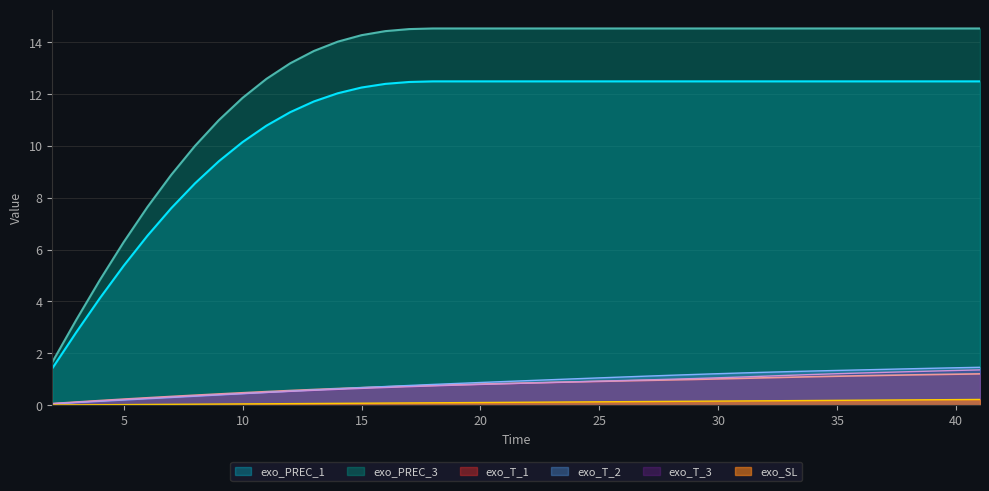

True or false: exo_PREC_3 has a value of 18.9 at 25.

False